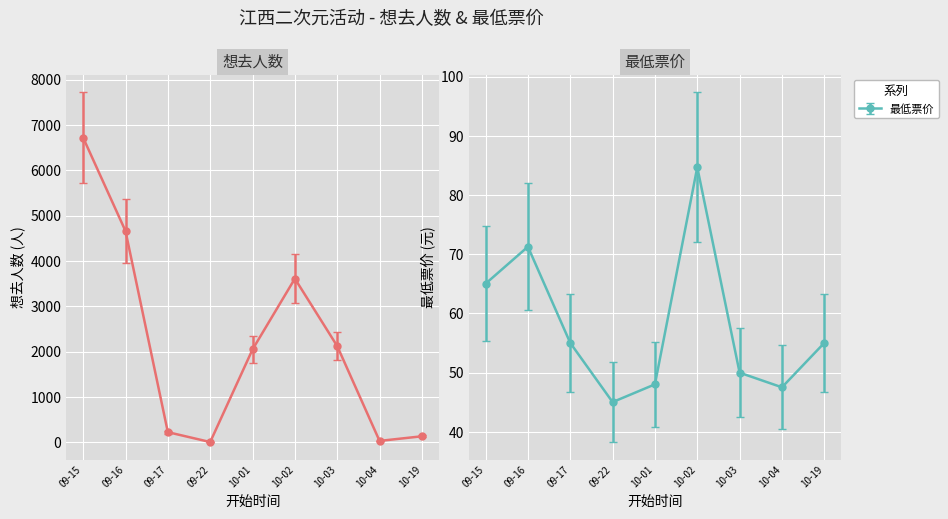

Where is 最低票价 nearest to the value 64?

09-15